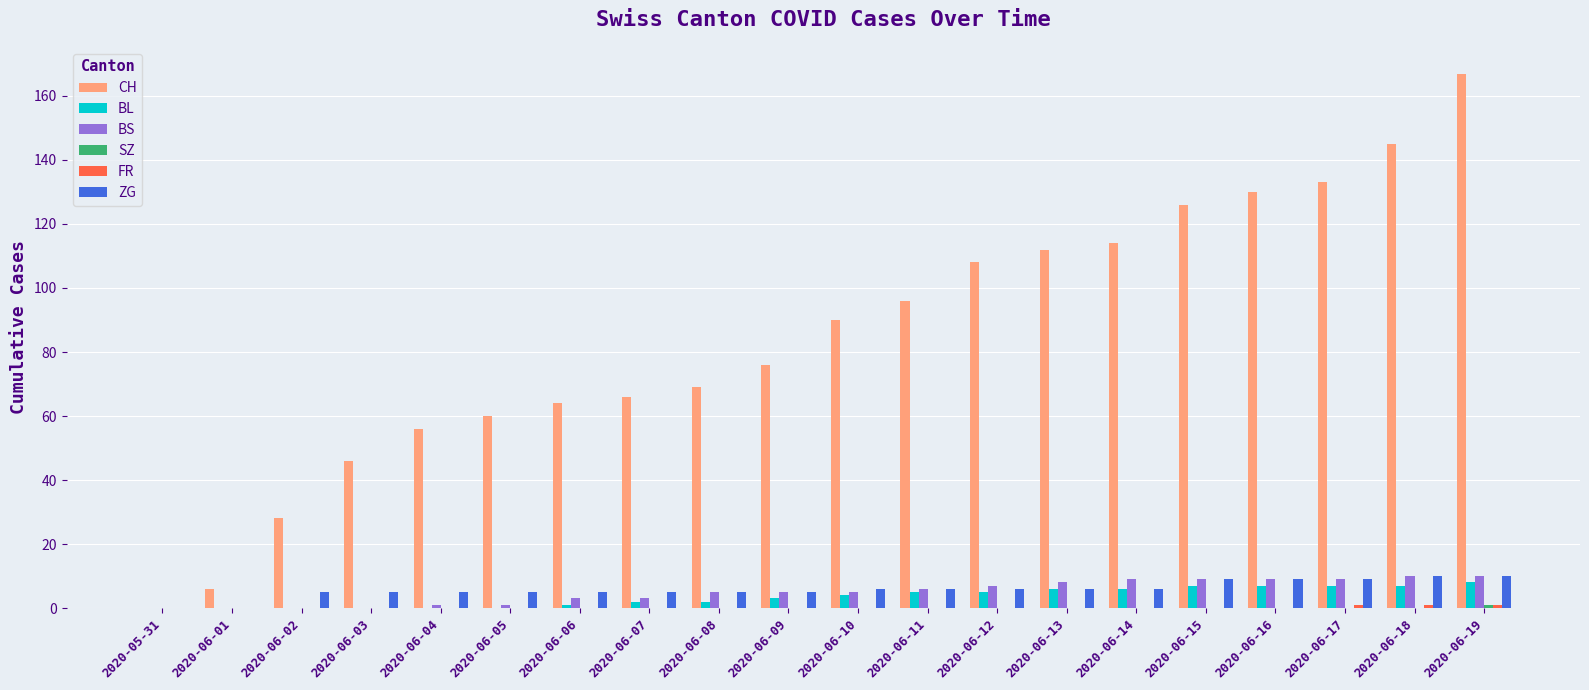

At which category is the sum across all series the highest?

2020-06-19